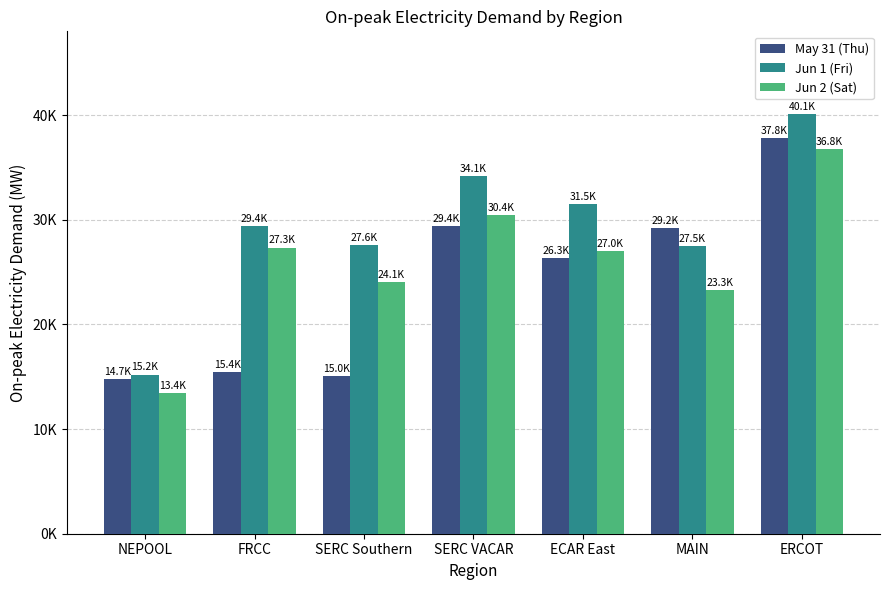

What are all the series names shown in the legend?

May 31 (Thu), Jun 1 (Fri), Jun 2 (Sat)